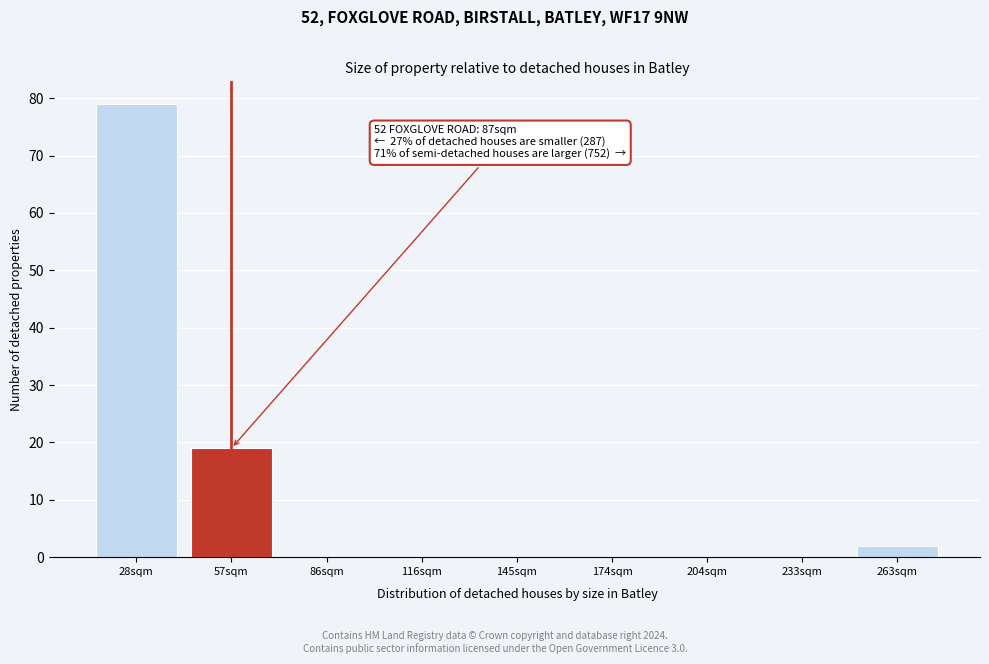

Reading right to left, what are all the values shown in this chart?

263sqm=2	233sqm=0	204sqm=0	174sqm=0	145sqm=0	116sqm=0	86sqm=0	57sqm=19	28sqm=79